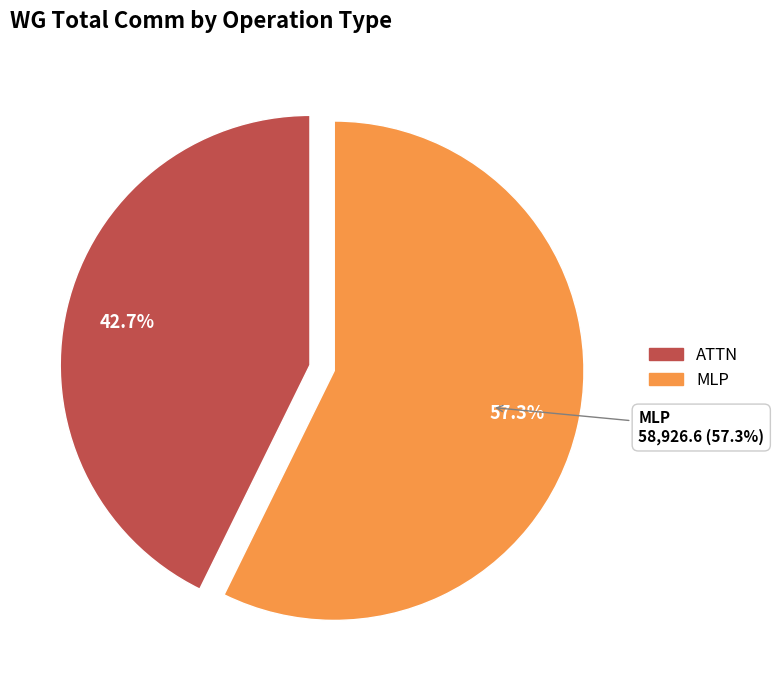

Is there any slice that represents more than half of the pie?

Yes